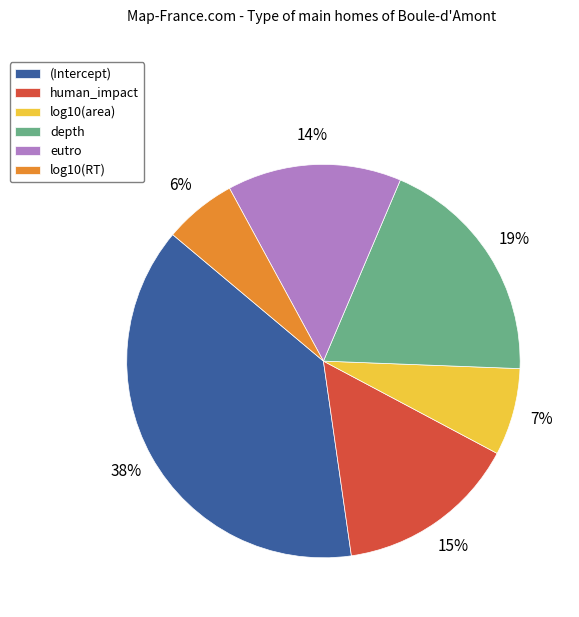

Do log10(area) and log10(RT) together represent more than half of the pie?

No